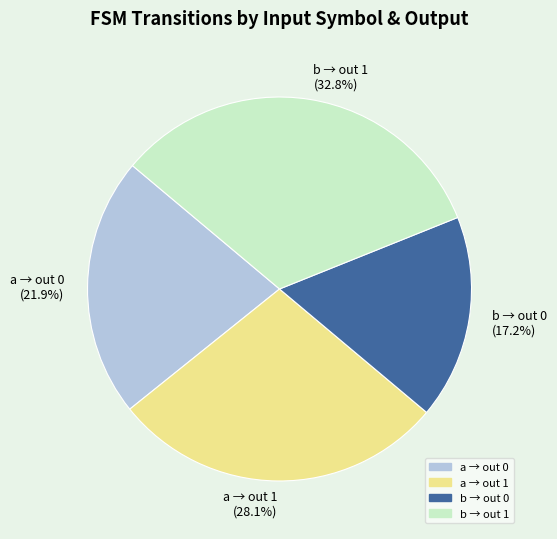

Does any single category account for the majority?

No